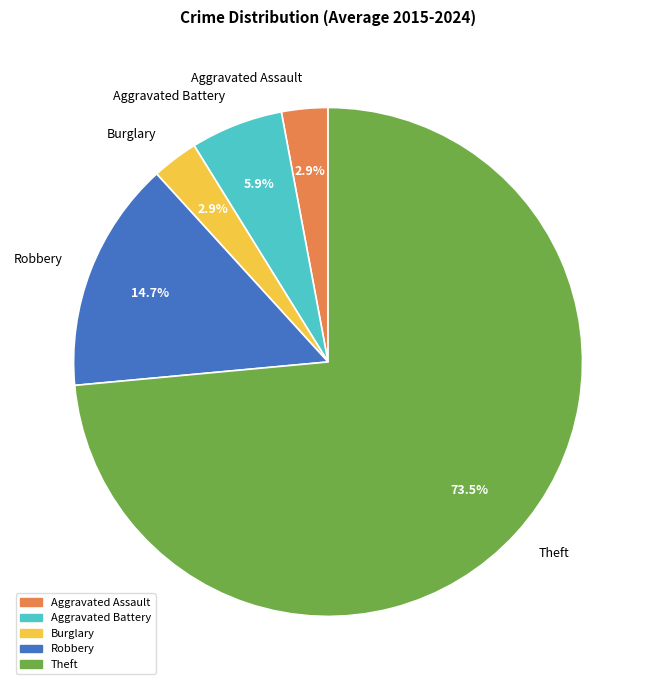

To the nearest percent, what portion does Burglary represent?

3%